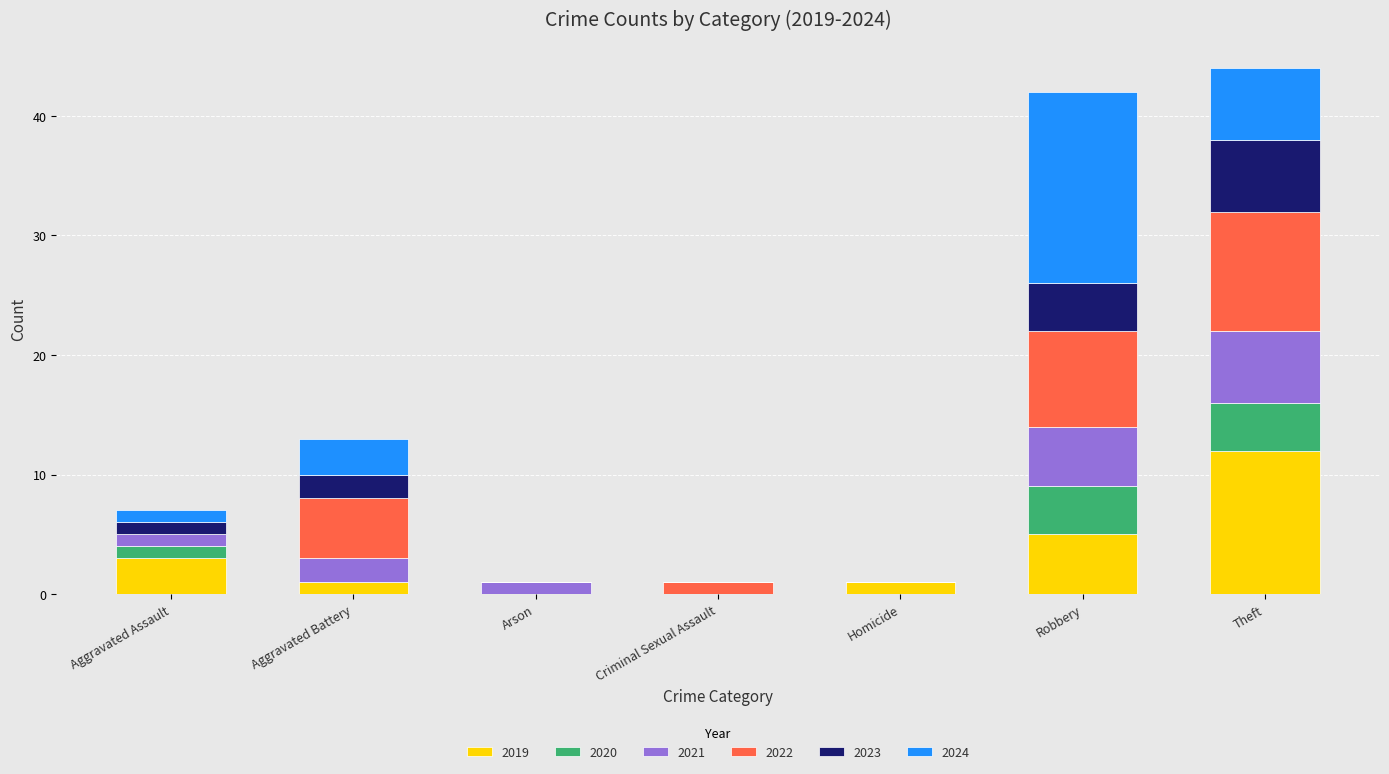

What is the sum of all 2019 values?

22